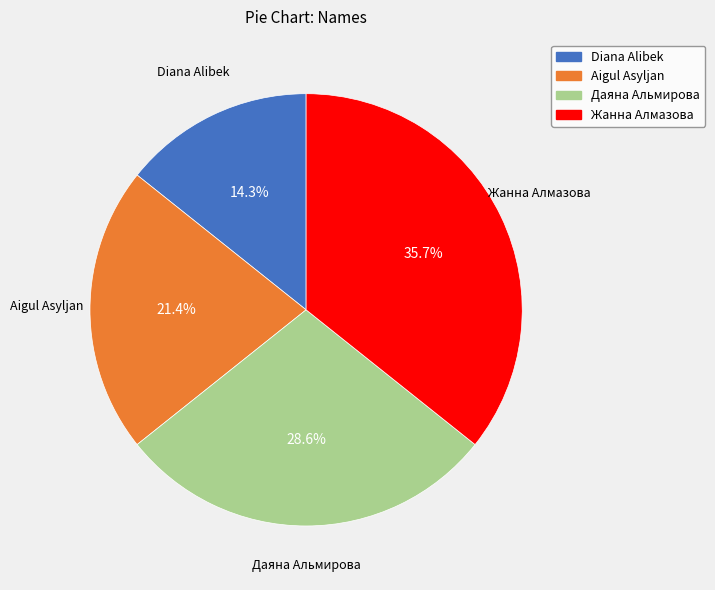

How many slices are in this pie chart?

4